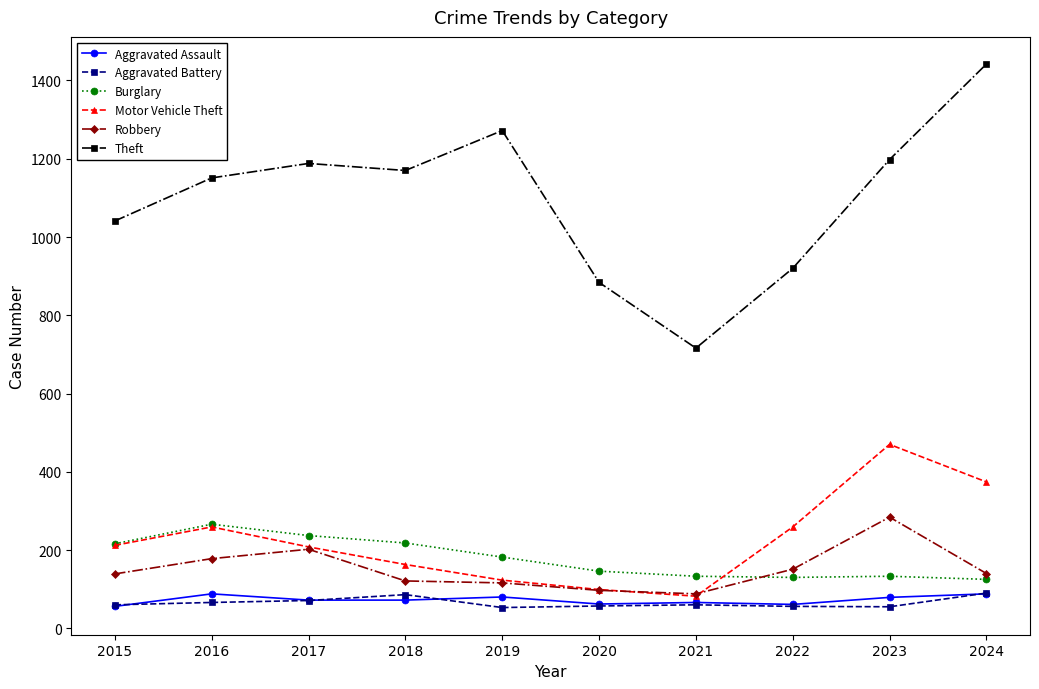

Which series has the largest range (max minus min)?

Theft